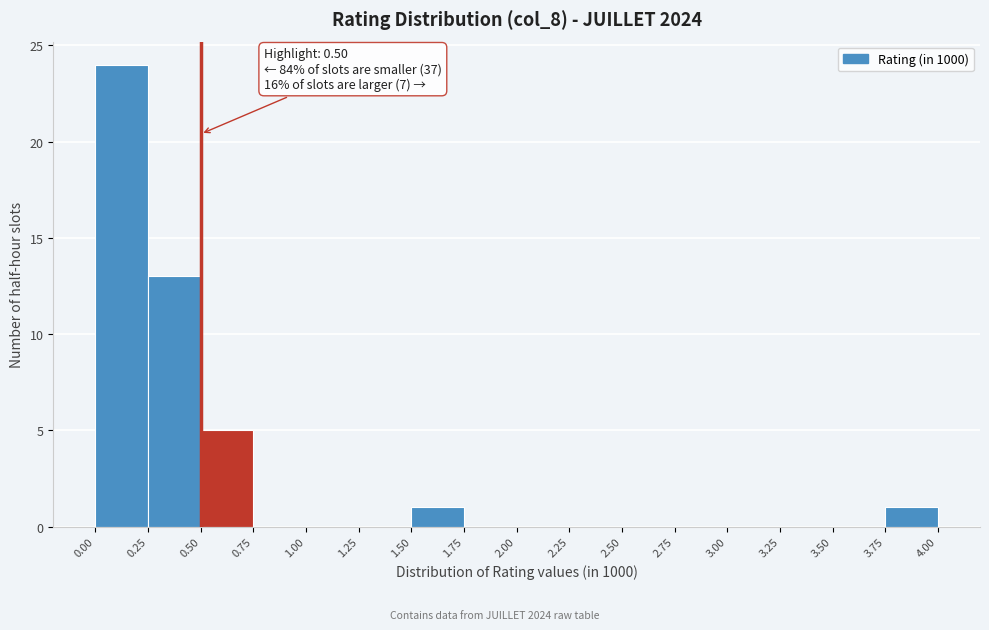

Over which range of the x-axis is the bar tallest?

0.00 to 0.25